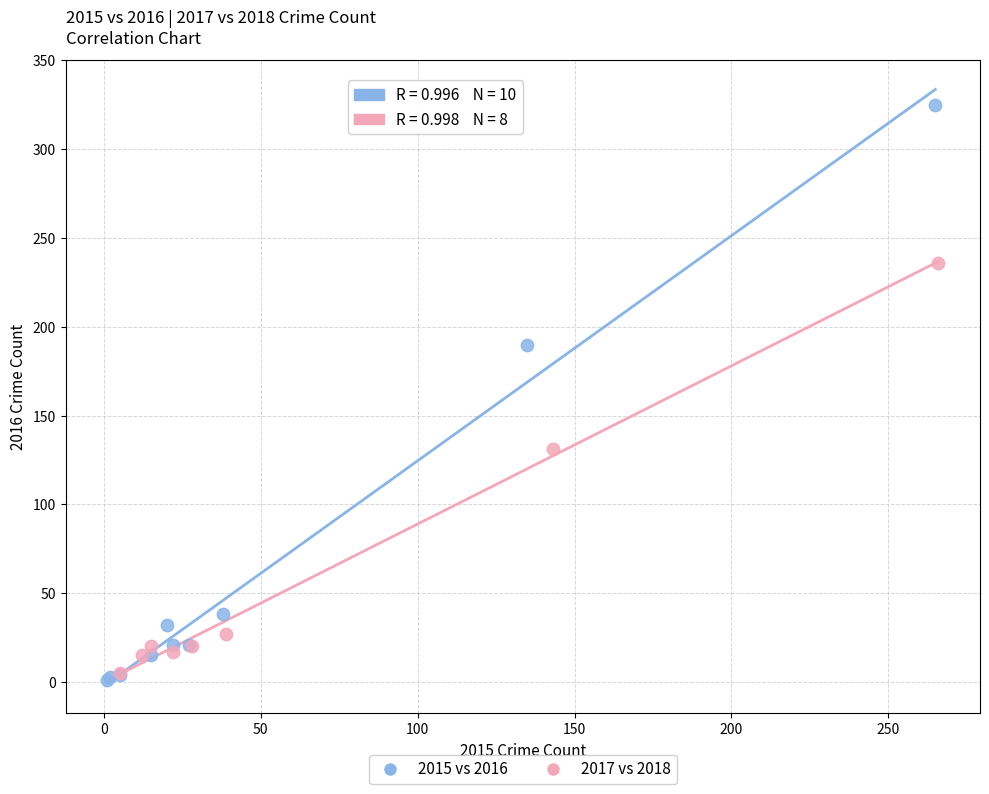

Which series contains the highest Y value?

2015 vs 2016